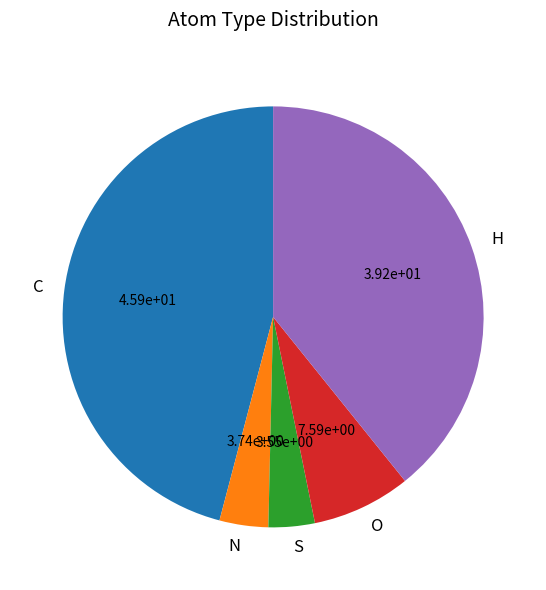

Between H and O, which is larger?

H